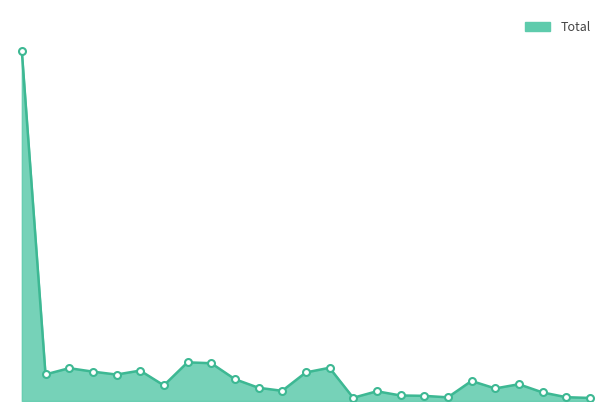

What is the smallest value displayed?

381